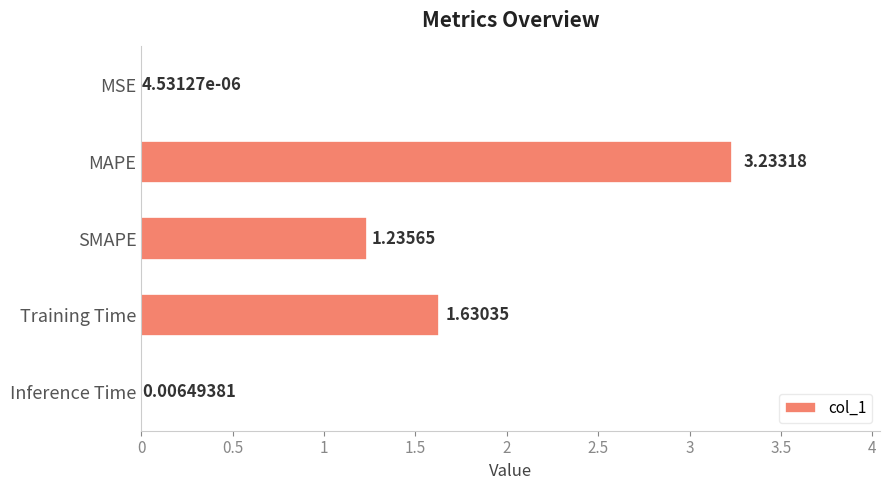

Which has a higher value, MSE or MAPE?

MAPE